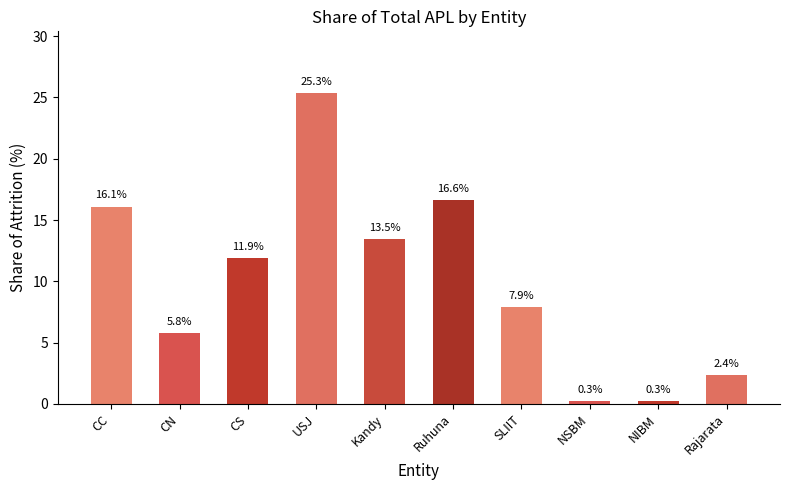

How many bars are there in total?

10